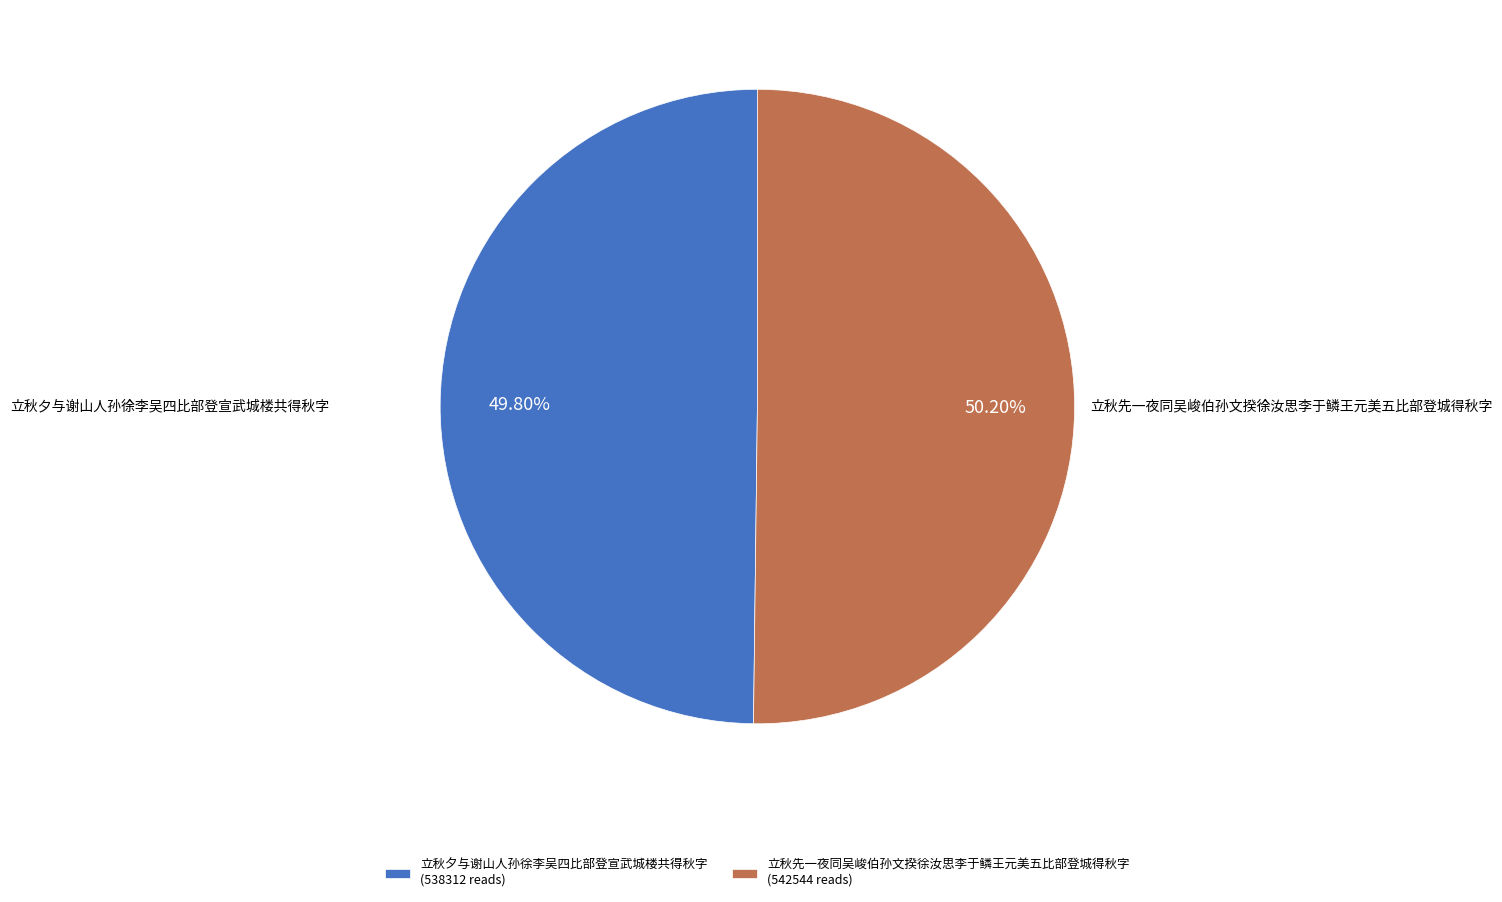

Does any single category account for the majority?

Yes